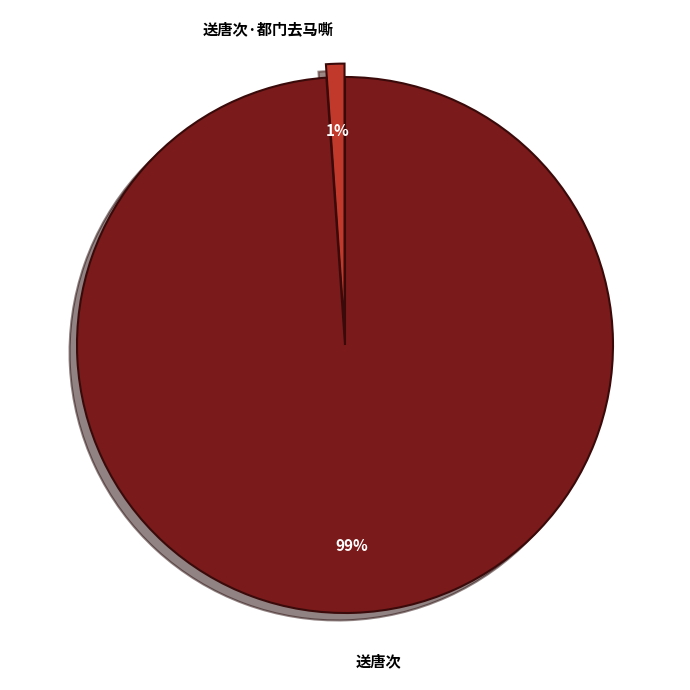

To the nearest percent, what portion does 送唐次·都门去马嘶 represent?

1%